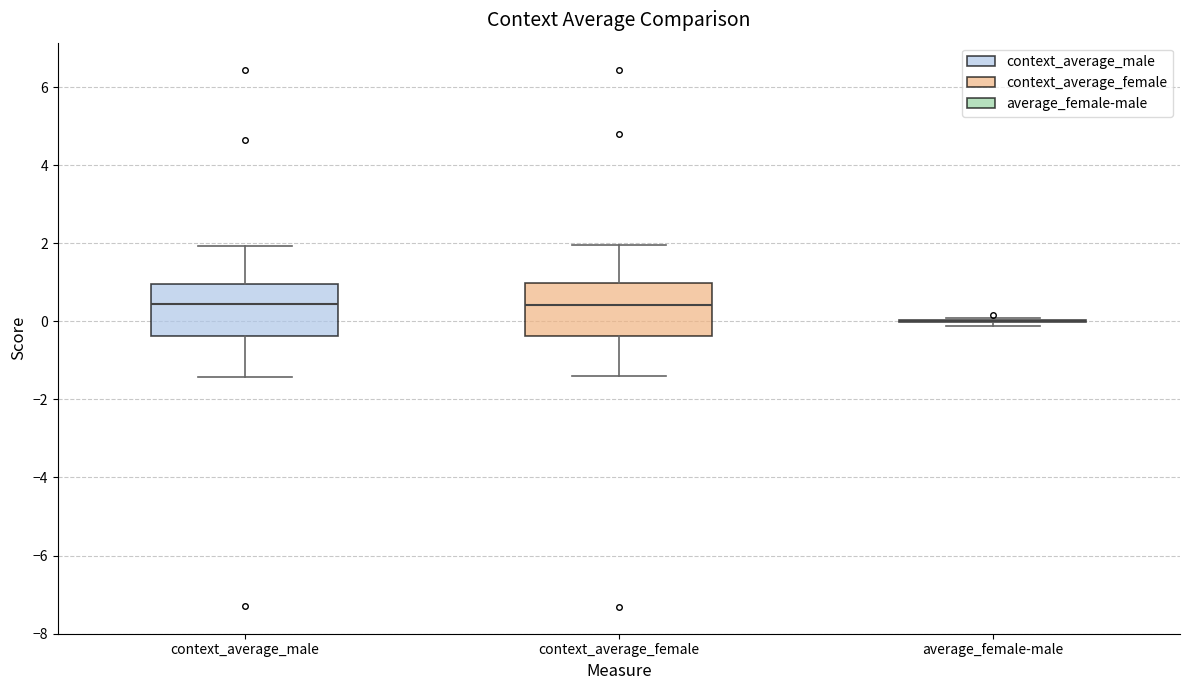

Reading left to right, read every box against the y-axis: the position of its median line, the range the box covers, and the ends of its whiskers. The values are not printed on the chart, so give them approximately, as read against the axis.

context_average_male: median 0.4, box -0.4 to 1.0, whiskers -1.4 to 2.0
context_average_female: median 0.4, box -0.4 to 1.0, whiskers -1.4 to 2.0
average_female-male: box collapsed to a line at 0.0, whiskers -0.2 to 0.0